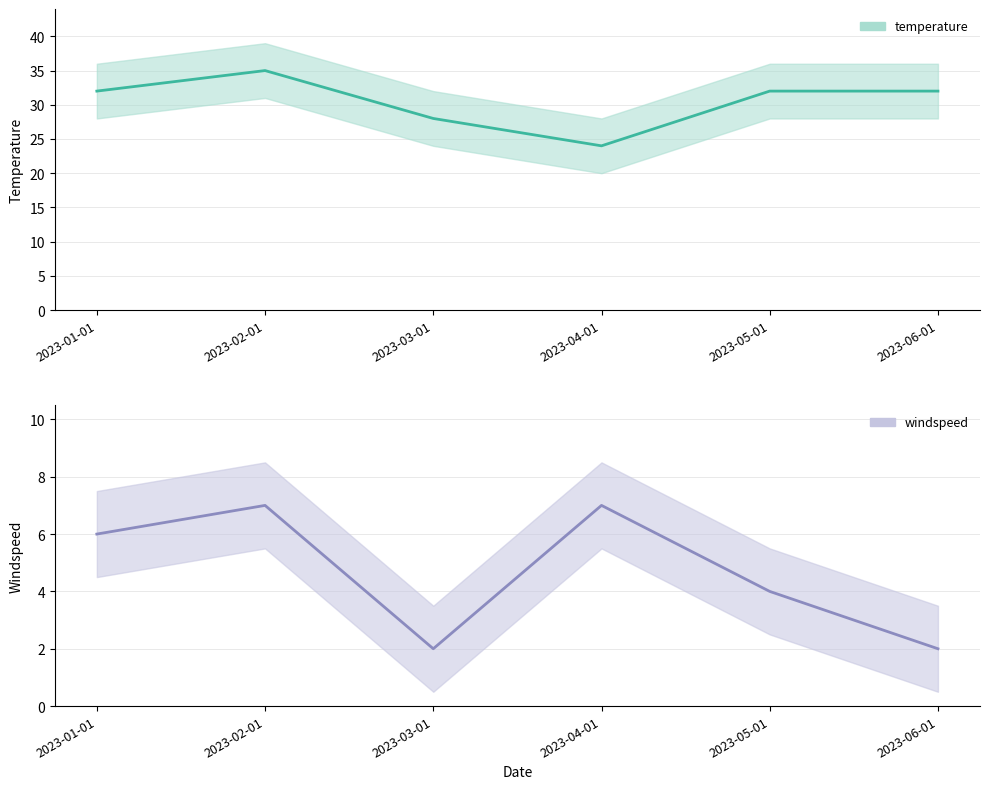

How many lines are shown in the chart?

2